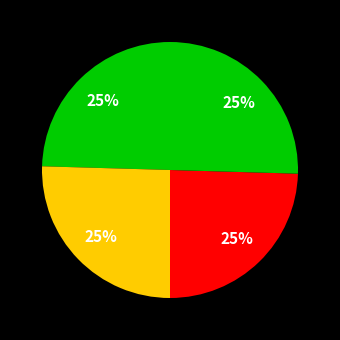

How many segments does this pie chart have?

4